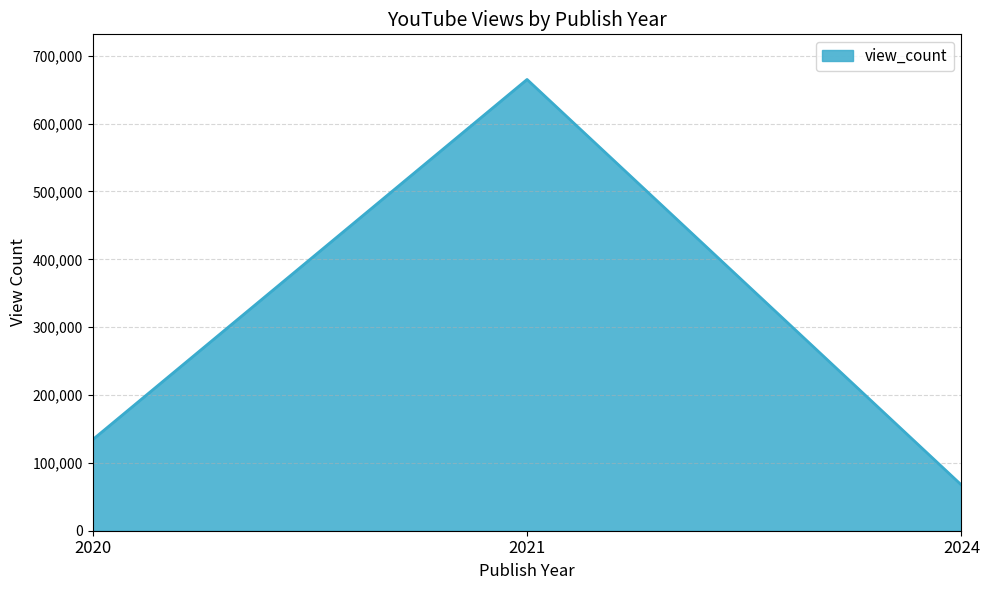

Count the values in the range 67385 to 665060.

3